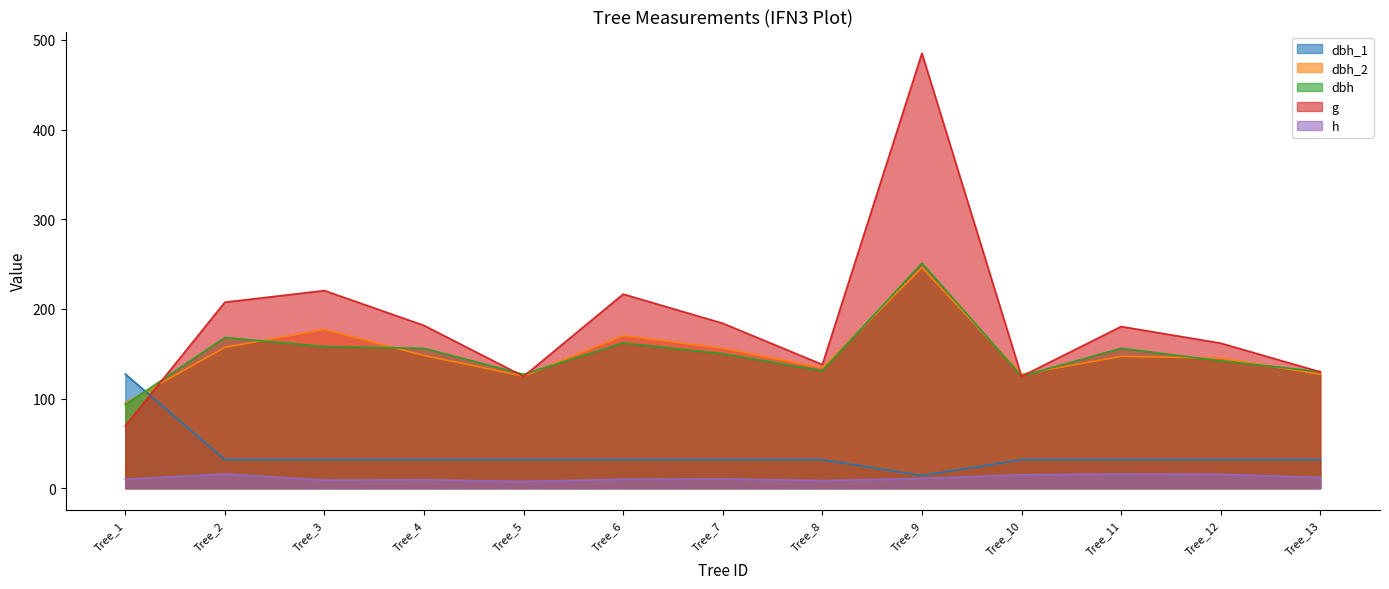

What is the lowest value of the g series?

69.4